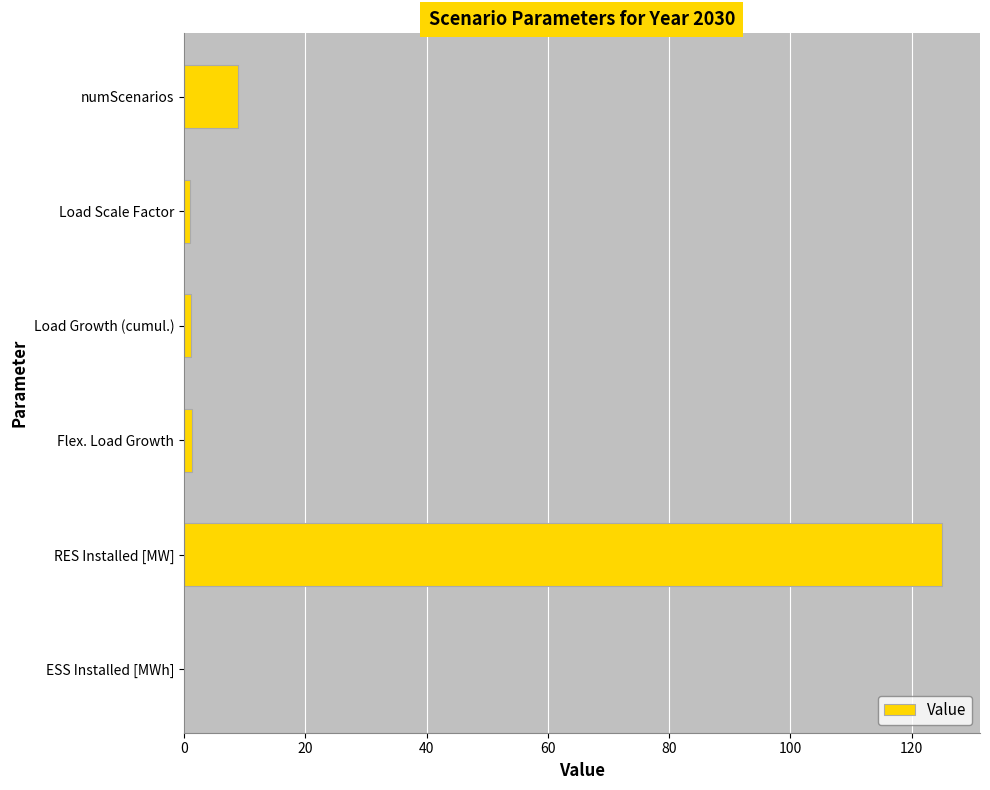

Are the bars grouped side by side (vs. stacked)?

No